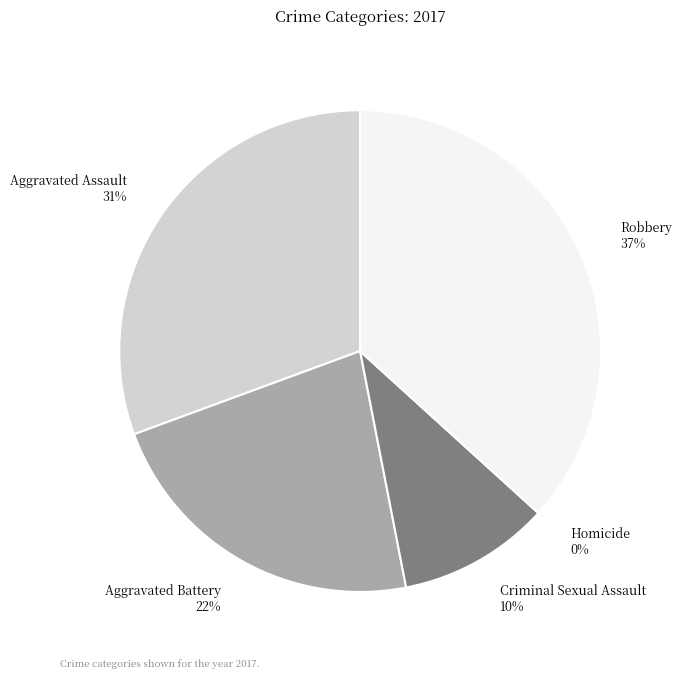

Is Aggravated Assault the majority of the pie?

No